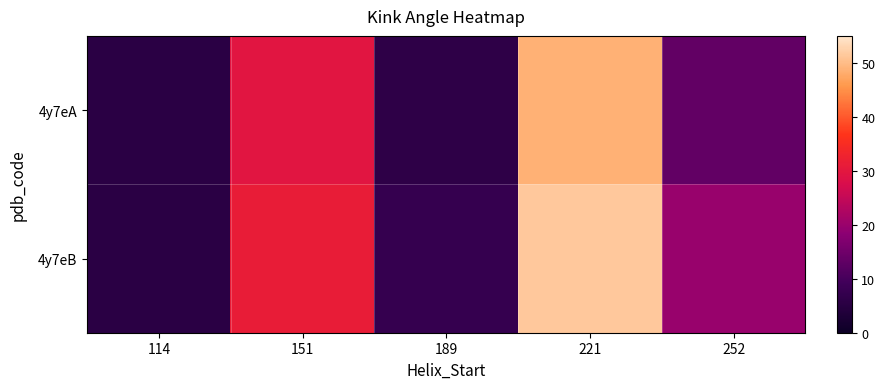

Reading left to right, transcribe all the data shown in this chart.

4y7eA: 114=5.5	151=29.6	189=6.2	221=48.6	252=13.4
4y7eB: 114=5.5	151=31.3	189=7.5	221=51.5	252=19.9